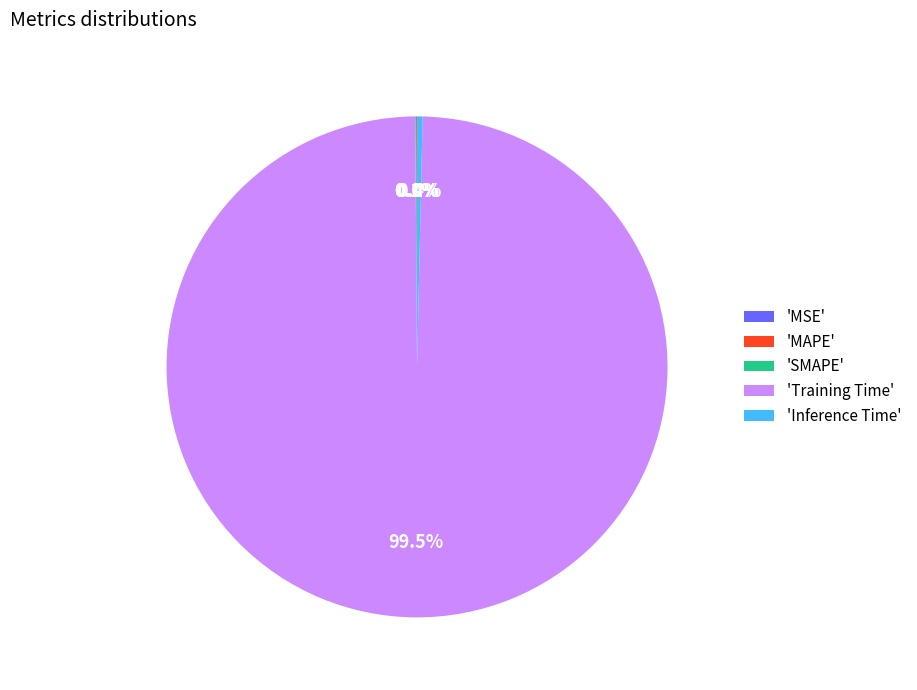

Is there a majority slice in this chart?

Yes